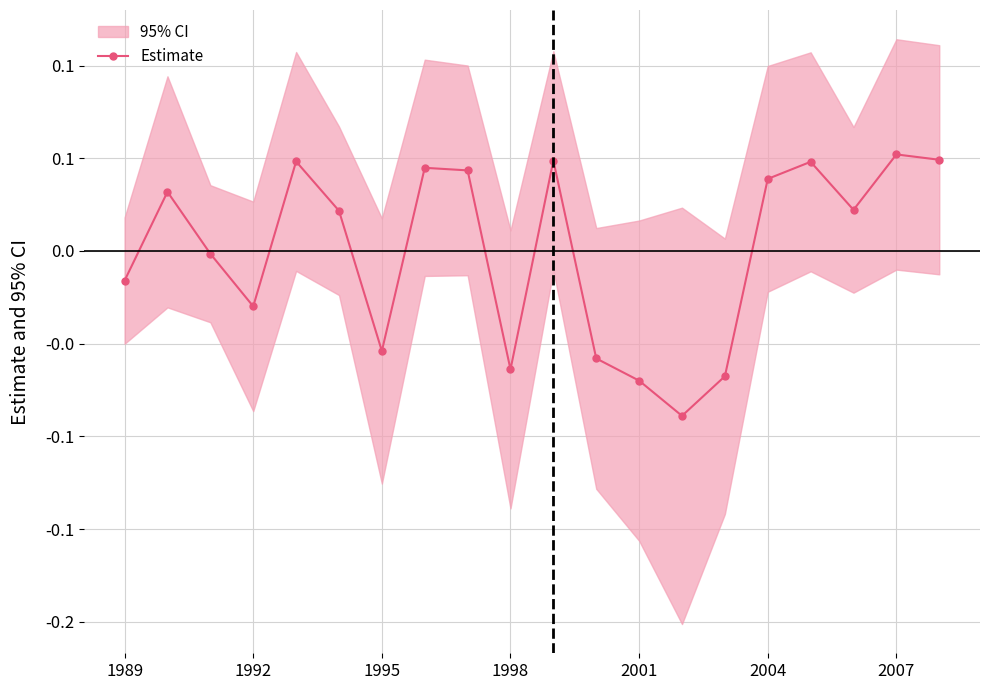

How many interior local valleys (lower than both neighbors) does the data have?

5